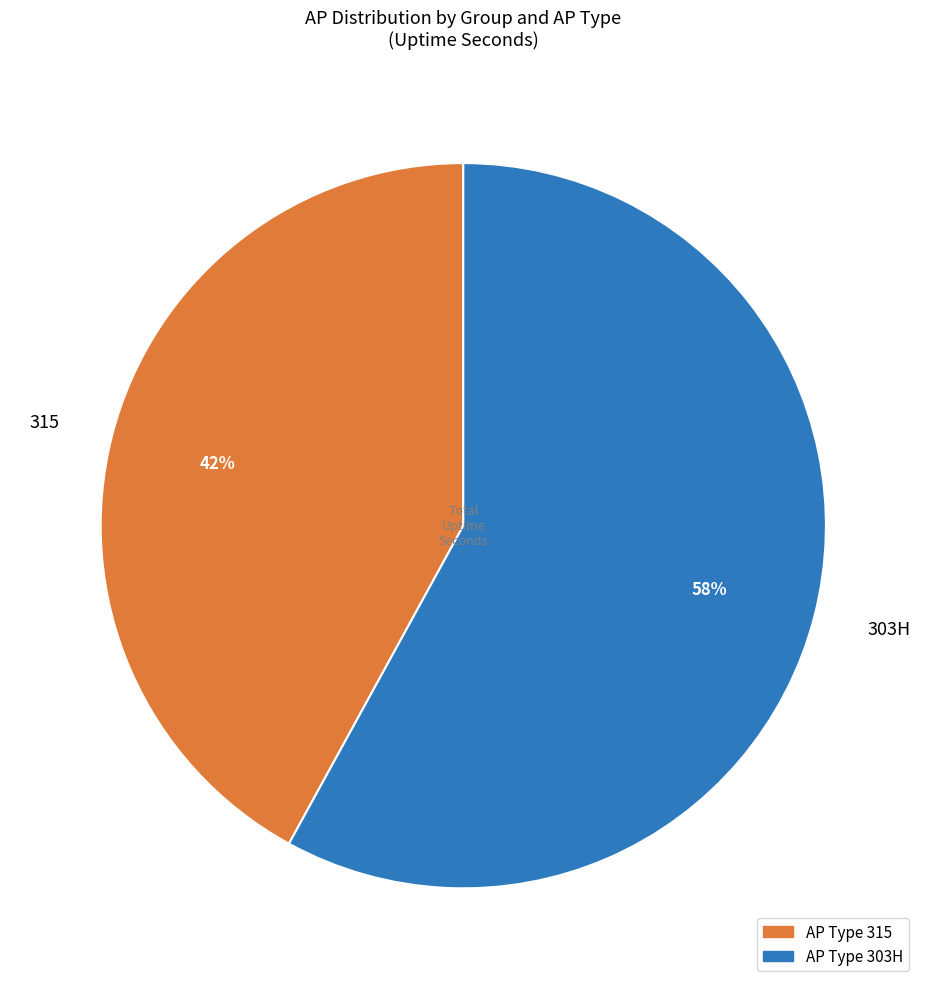

Does 315 represent more than half of the total?

No